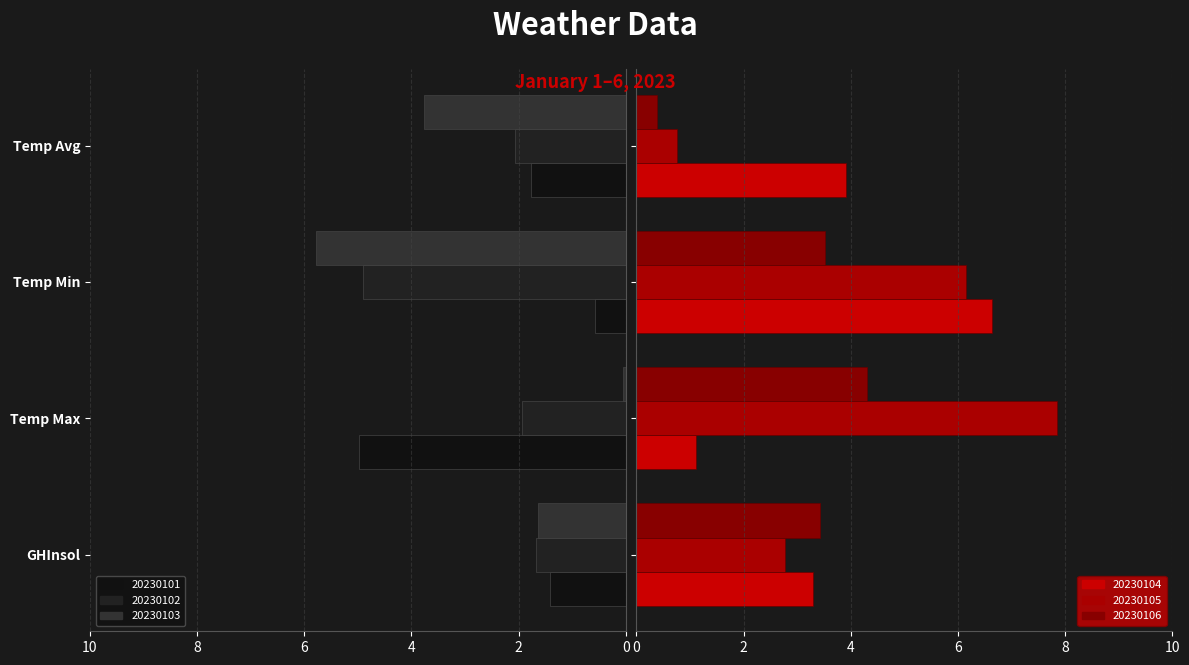

What is the total value across all series at Temp Max?

20.1